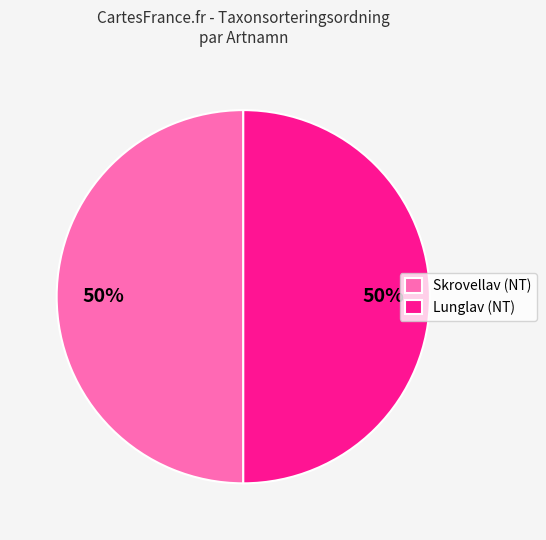

The Lunglav (NT) slice represents 50% of the pie. True or false?

True